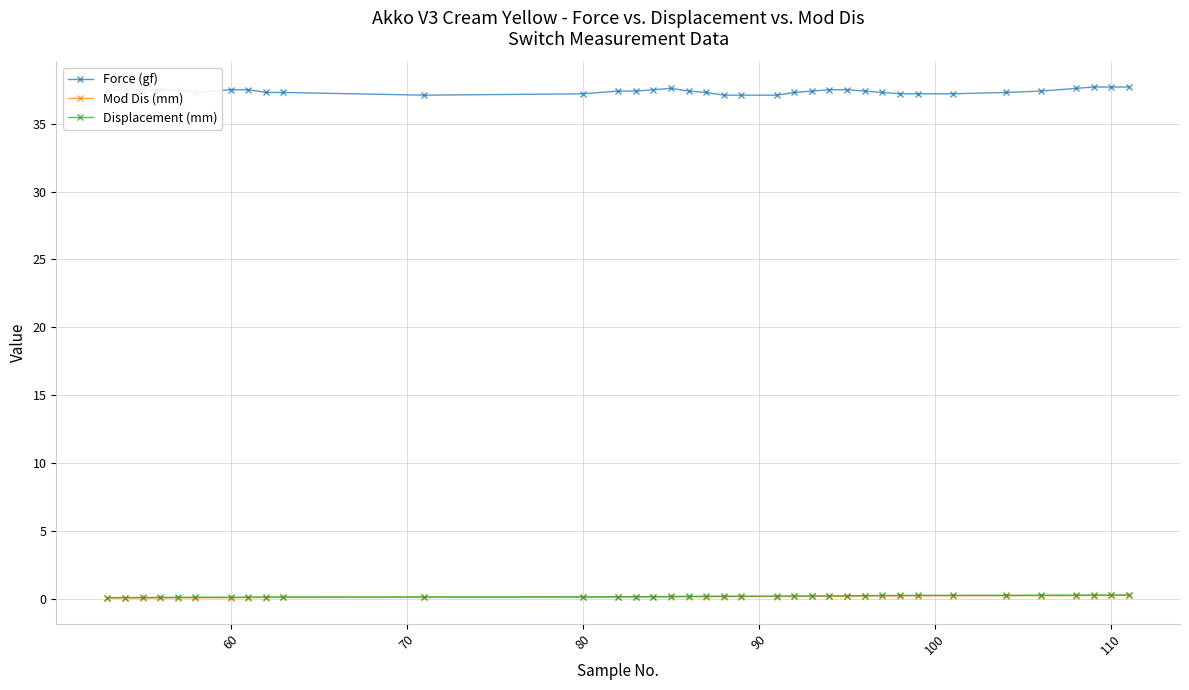

Which series has the largest total across all categories?

Force (gf)